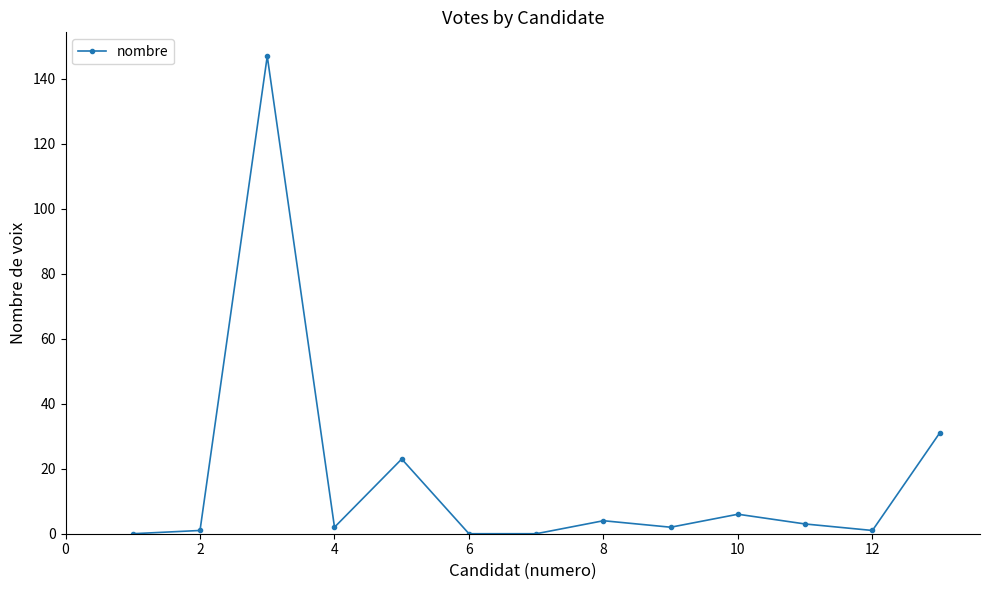

Reading left to right, what are all the values shown in this chart?

0	1	147	2	23	0	0	4	2	6	3	1	31